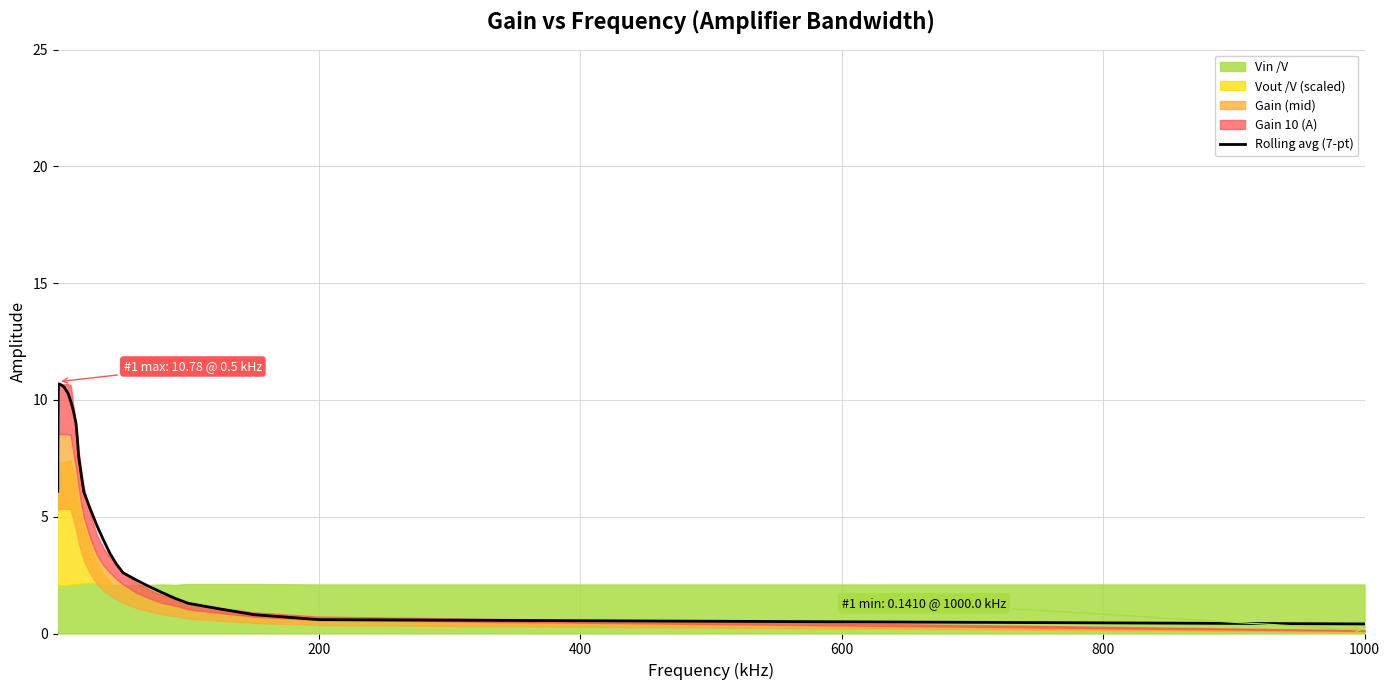

What is the maximum value for Rolling avg (7-pt)?

10.7